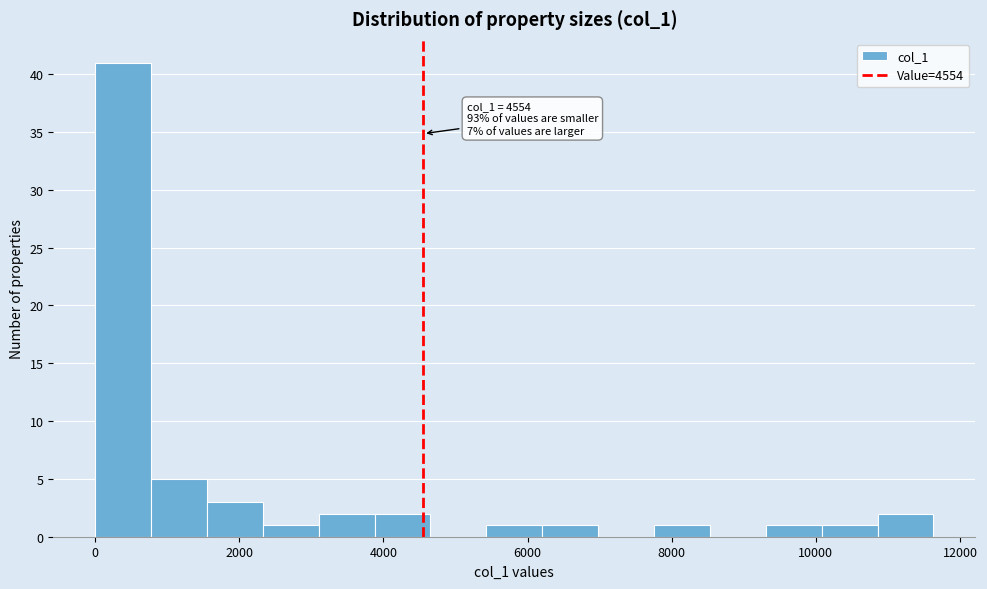

Around what value on the x-axis is the tallest bar? Give the approximate position of its centre, as read against the axis.

400